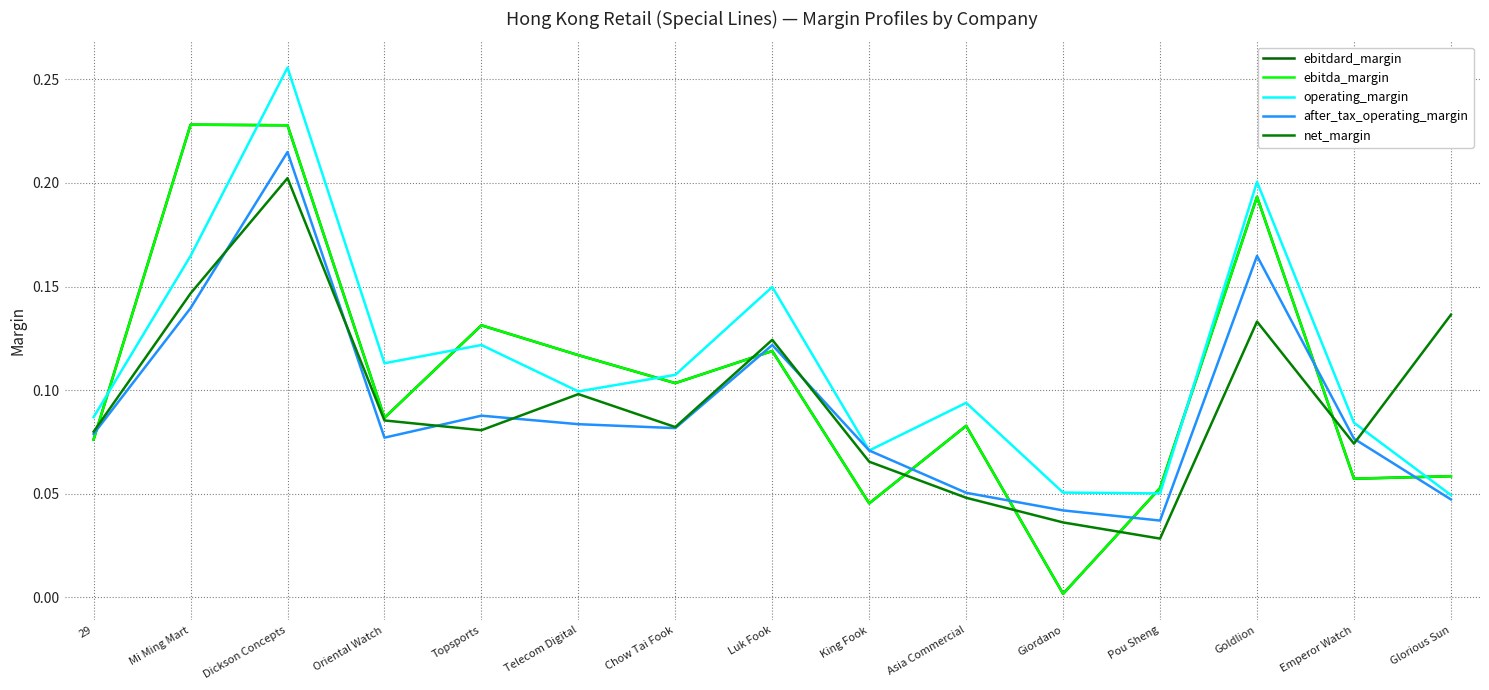

At which category is the sum across all series the highest?

Dickson Concepts